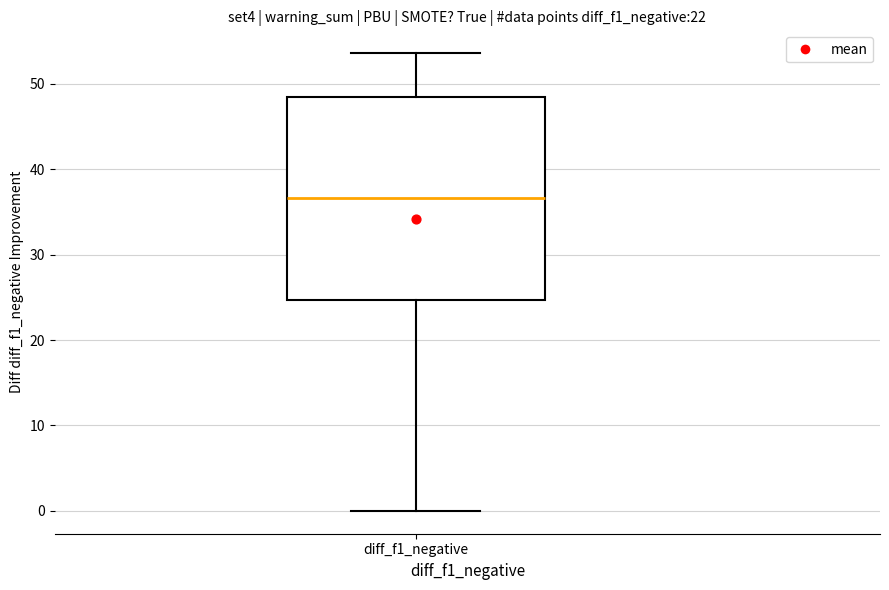

Read this box plot against the y-axis: the position of the median line, the range covered by the box, and the ends of both whiskers. The values are not printed on the chart, so give them approximately, as read against the axis.

median 37, box 25 to 48, whiskers 0 to 54